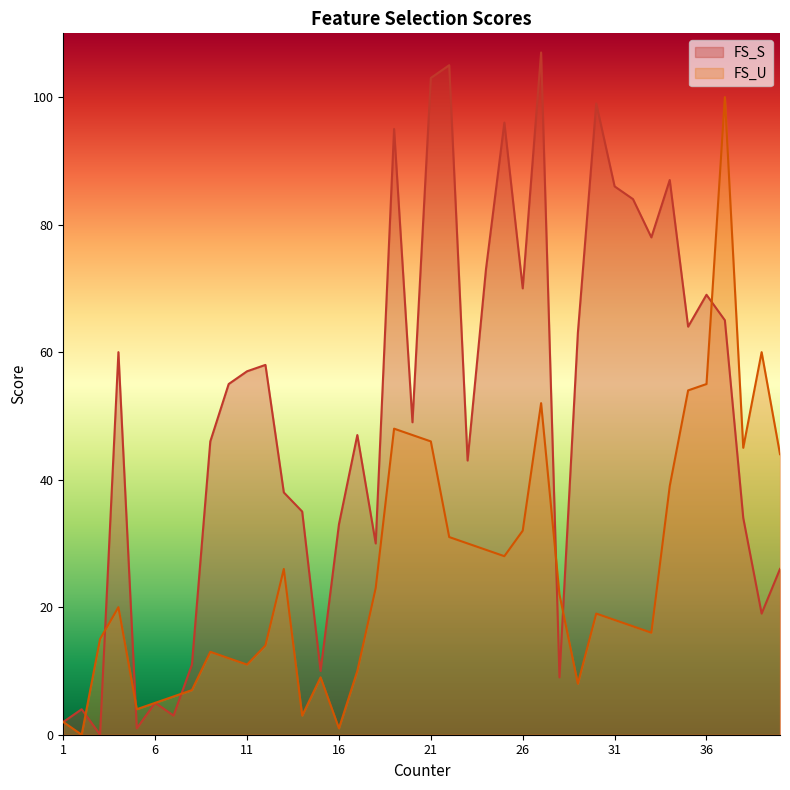

Count the number of categories in the chart.

40